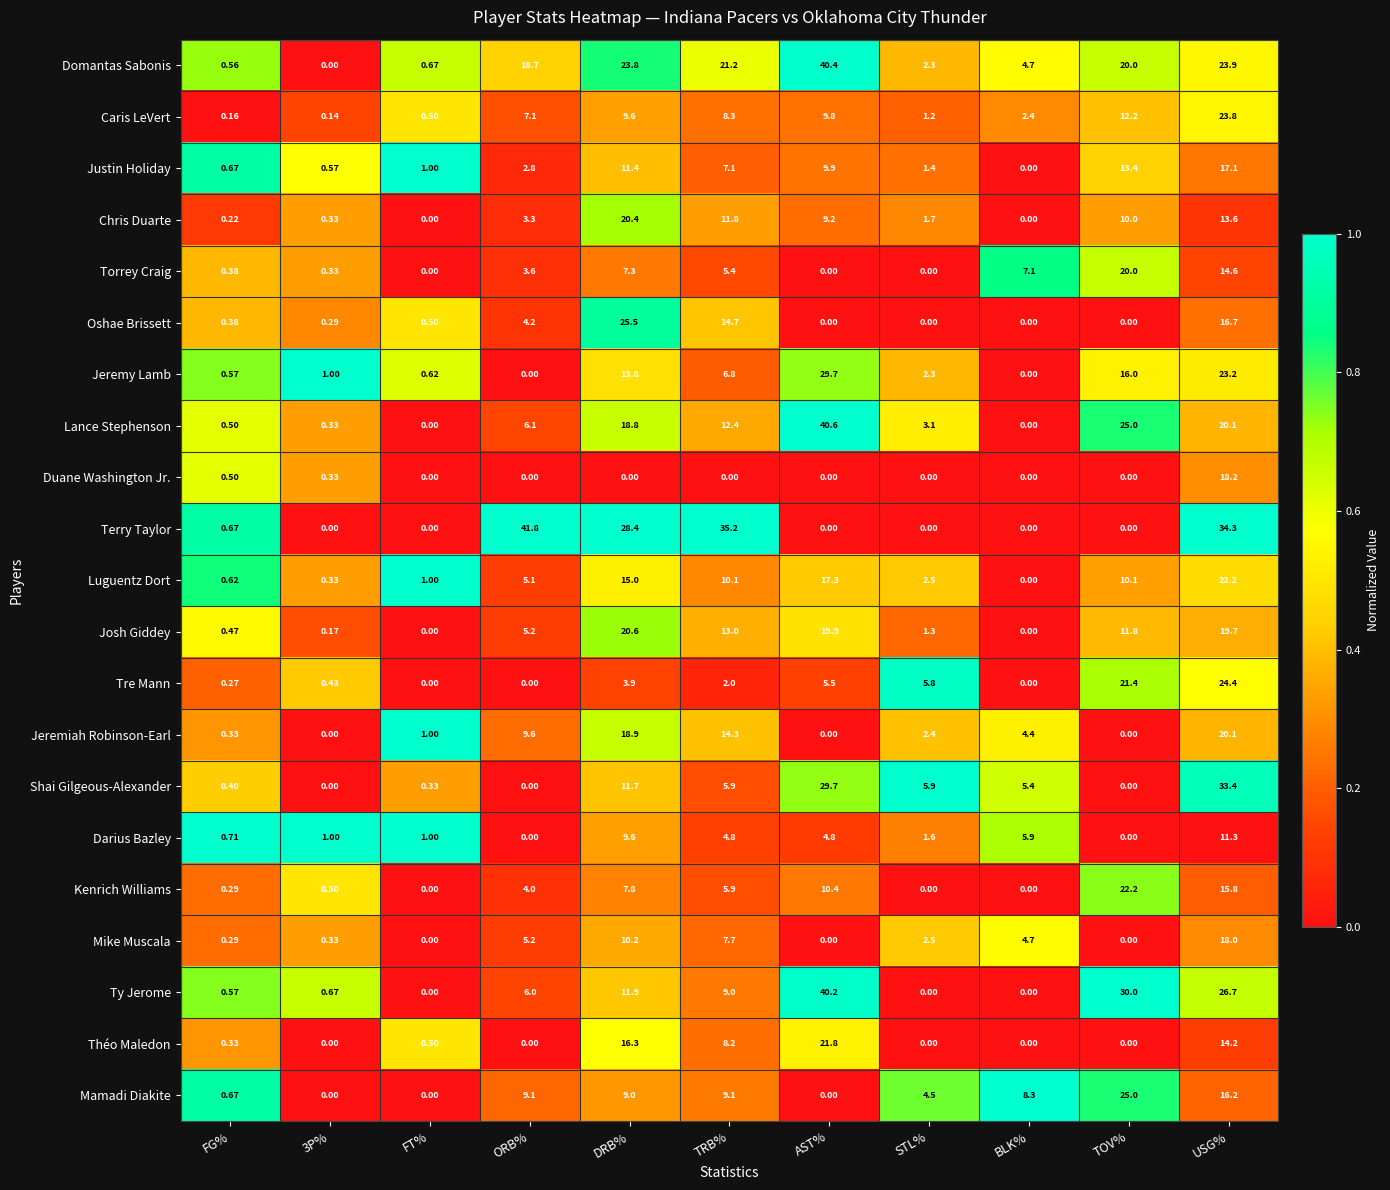

Which series has the widest spread of values?

Terry Taylor